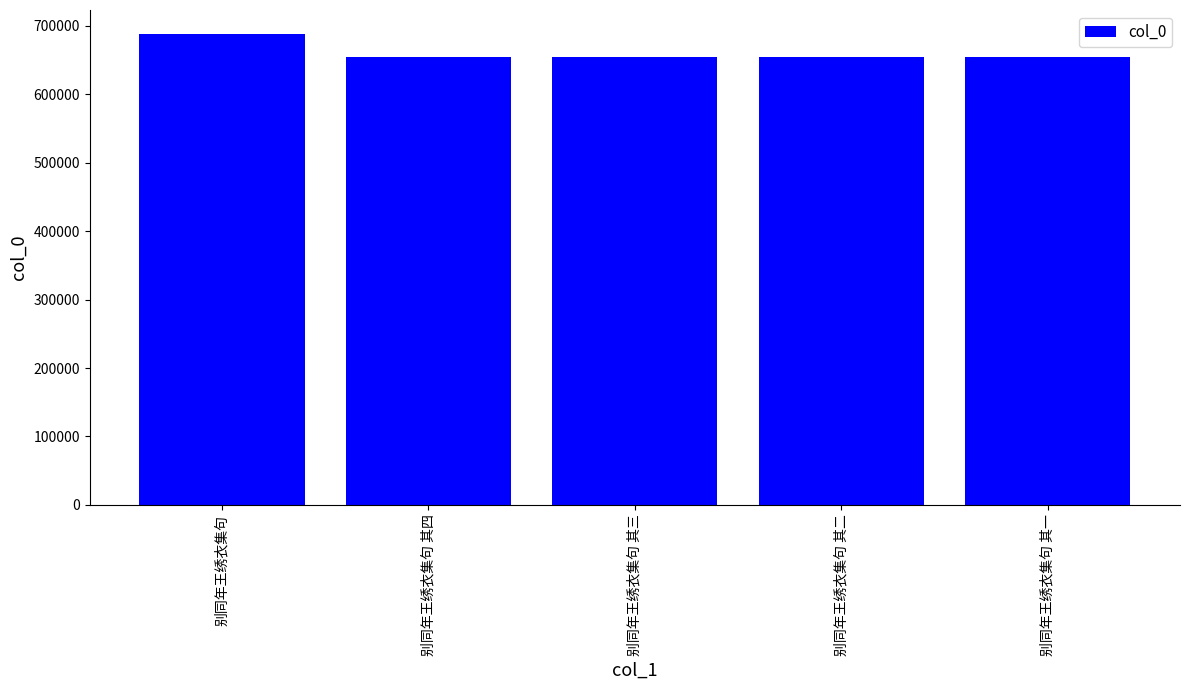

How many data points are less than 654816?

2